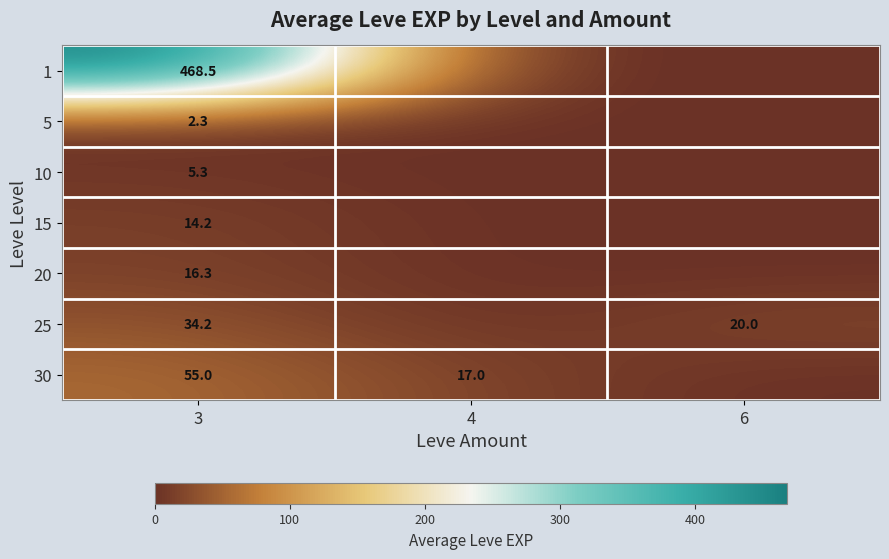

Which has a higher value, 4 or 3?

3